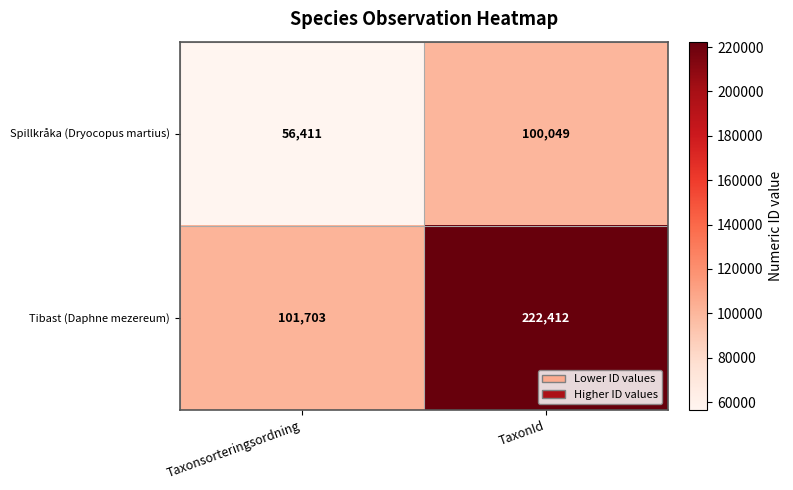

What is the total value across all series at TaxonId?

322461